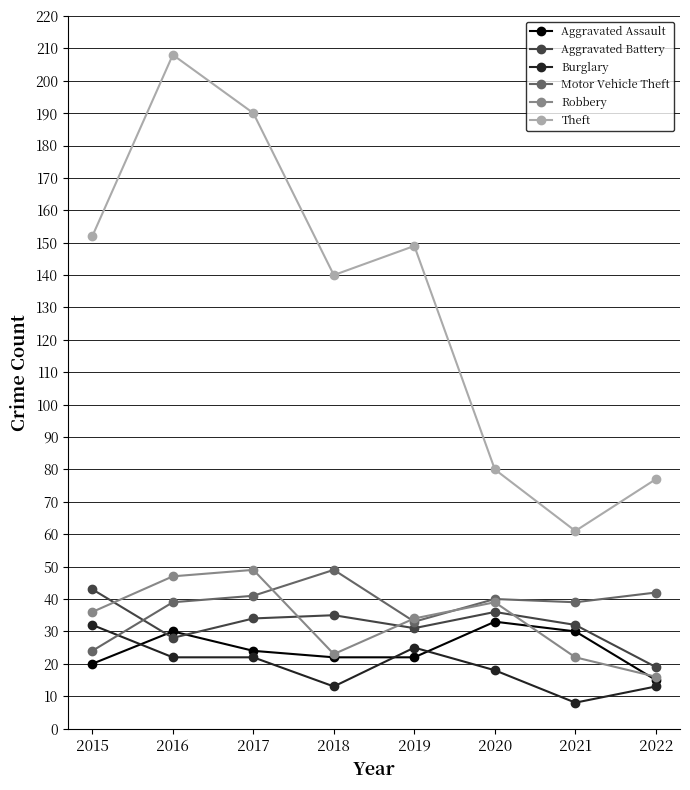

What is the maximum value shown in the chart?

208